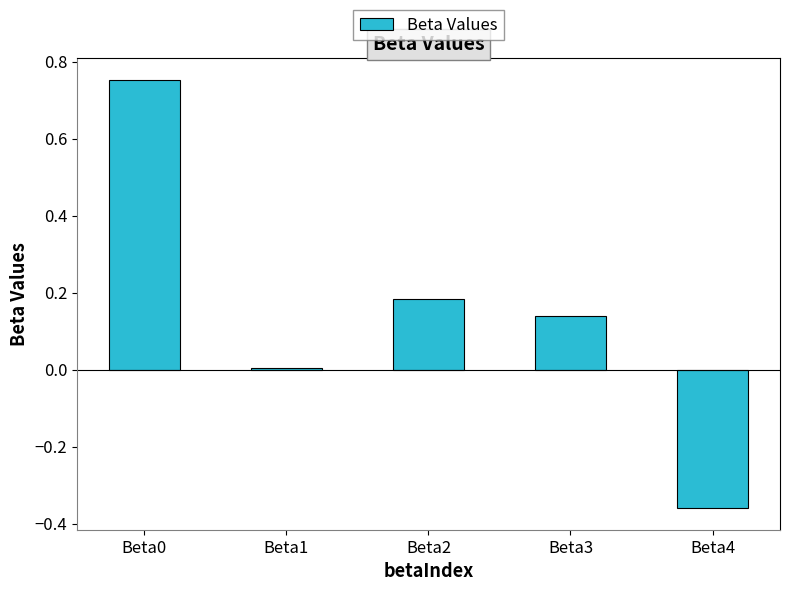

Which category has the lowest value across all series?

Beta4